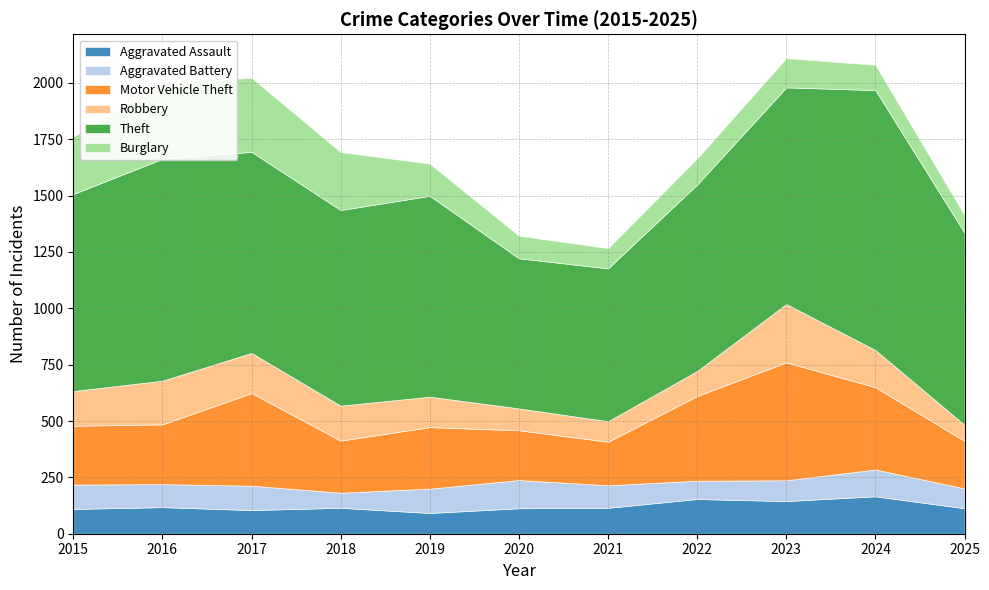

Which series changed the most between 2016 and 2022?

Burglary